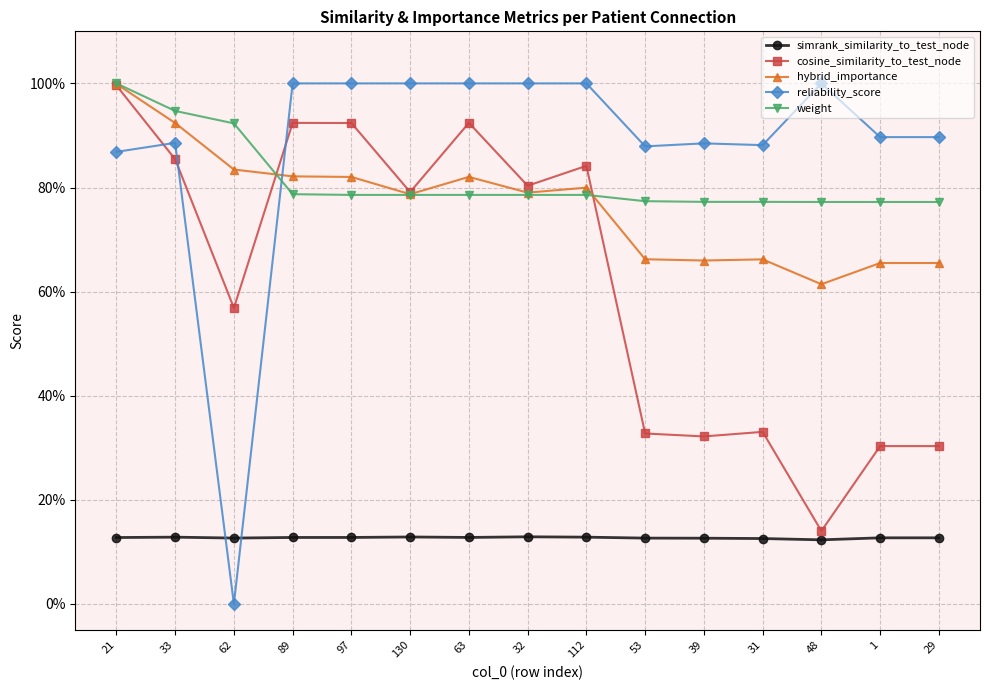

What is the label of the 7th point from the left?

63